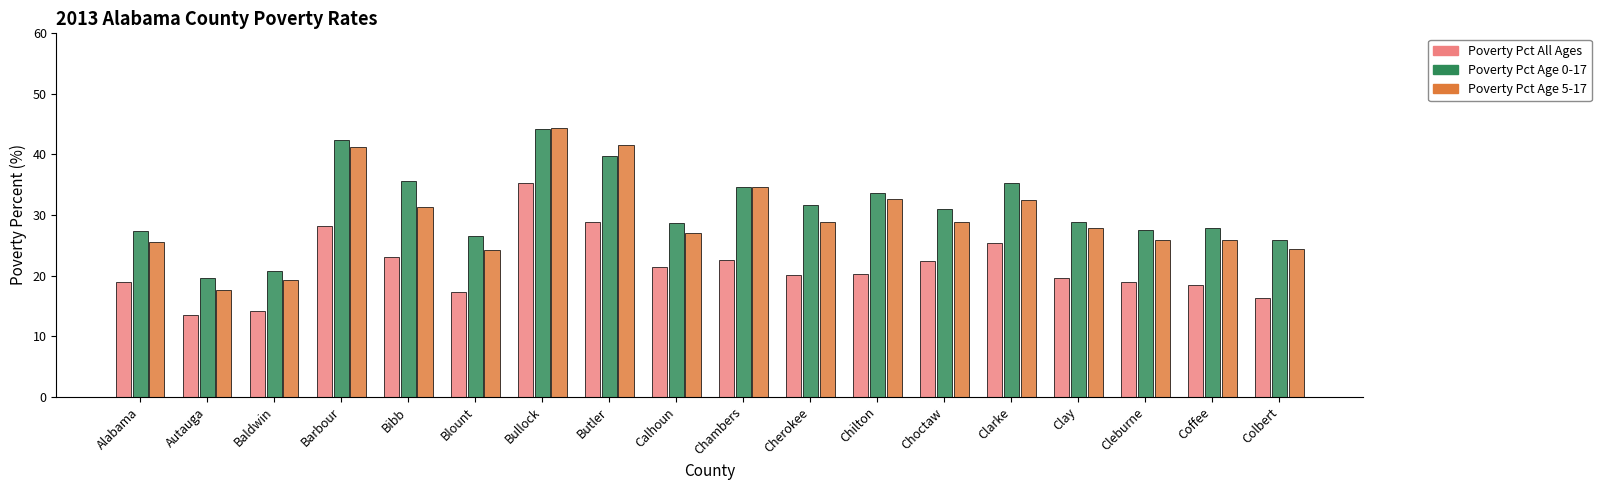

The value of Poverty Pct Age 0-17 at Bullock is 79.0. True or false?

False